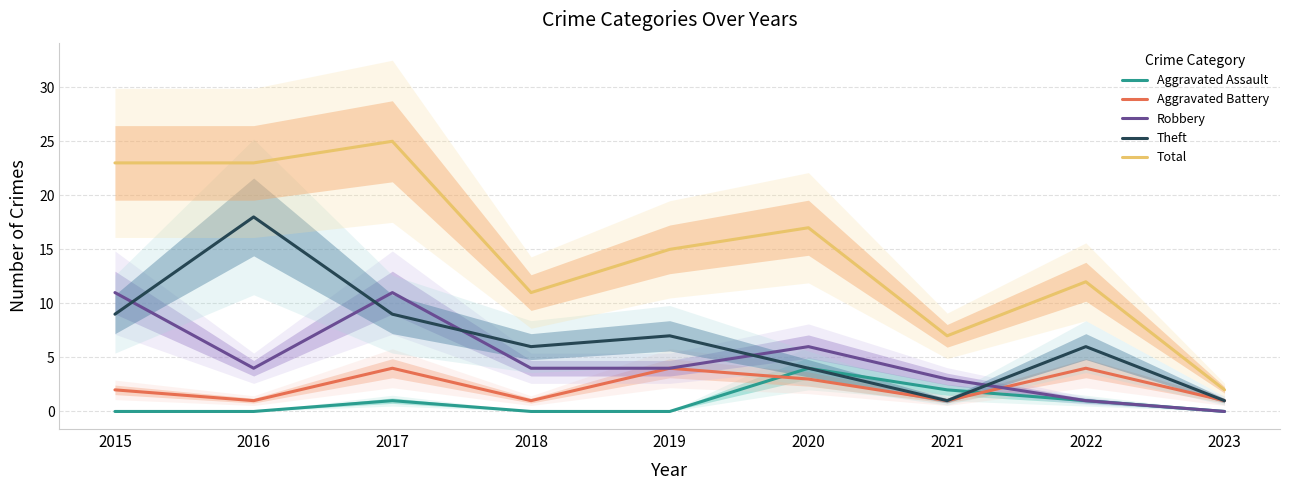

What is the difference between the maximum and minimum values in the Aggravated Battery series?

3